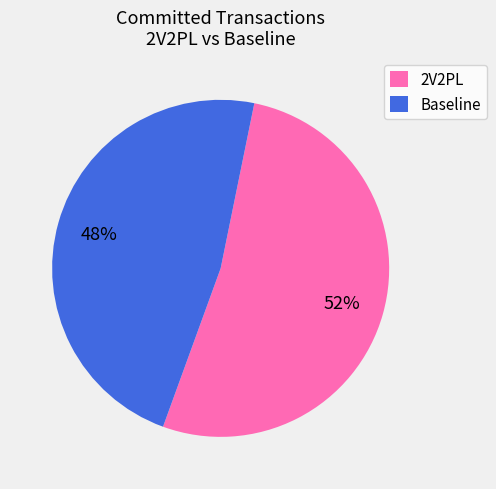

Between Baseline and 2V2PL, which is larger?

2V2PL